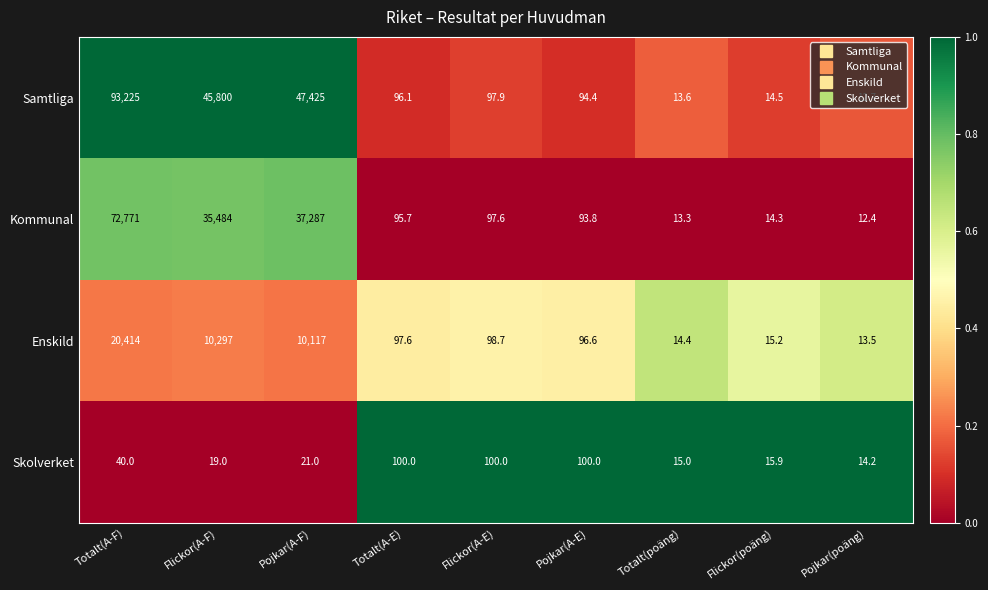

Which series changed the most between Totalt(A-E) and Pojkar(A-E)?

Kommunal